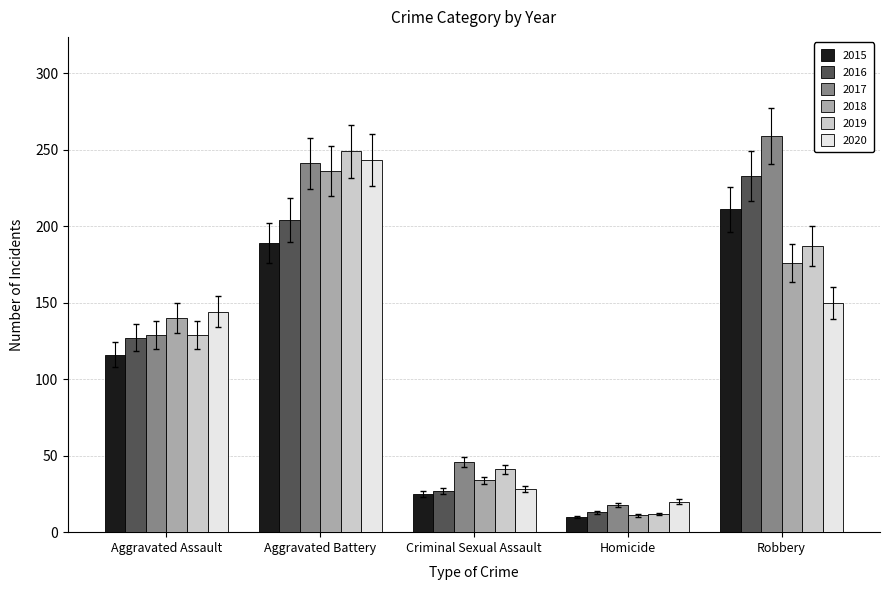

What is the label of the 2nd bar from the right?

Homicide